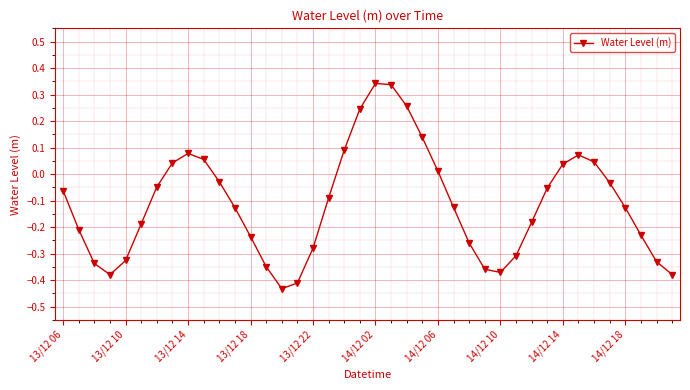

What is the difference between the maximum and second lowest values?

0.8